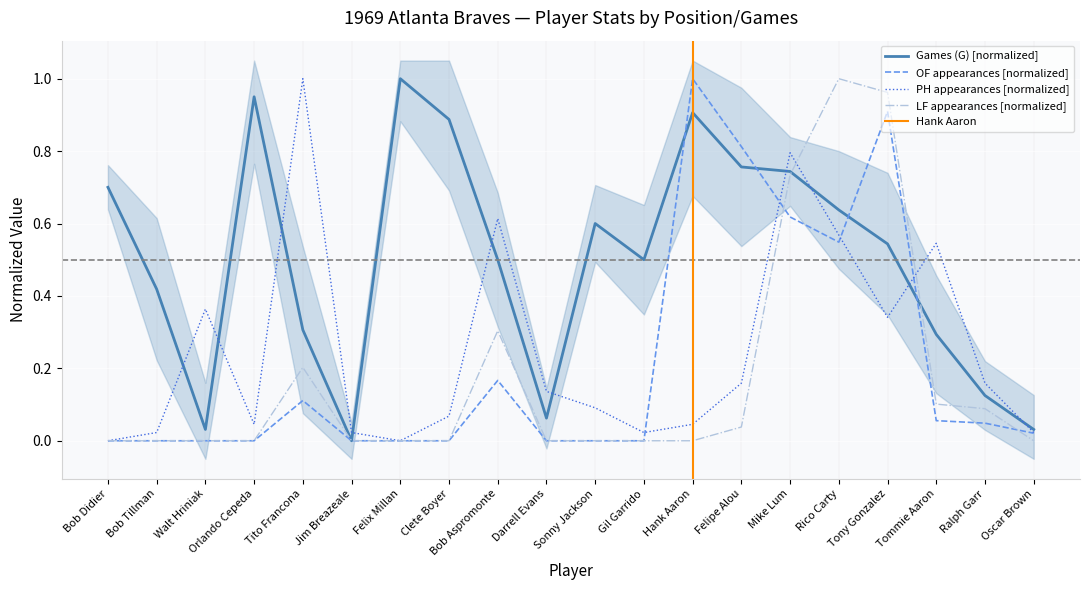

List the labels in order of Games (G) value, smallest first.

Jim Breazeale, Walt Hriniak, Oscar Brown, Darrell Evans, Ralph Garr, Tommie Aaron, Tito Francona, Bob Tillman, Bob Aspromonte, Gil Garrido, Tony Gonzalez, Sonny Jackson, Rico Carty, Bob Didier, Mike Lum, Felipe Alou, Clete Boyer, Hank Aaron, Orlando Cepeda, Felix Millan